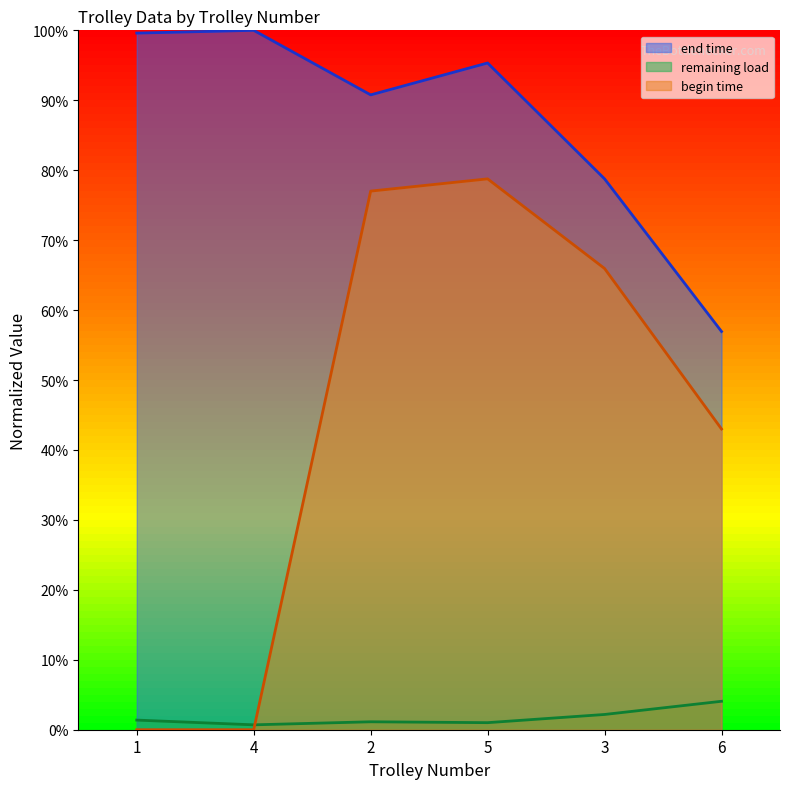

Between which two adjacent categories do begin time and remaining load first intersect?

4 and 2